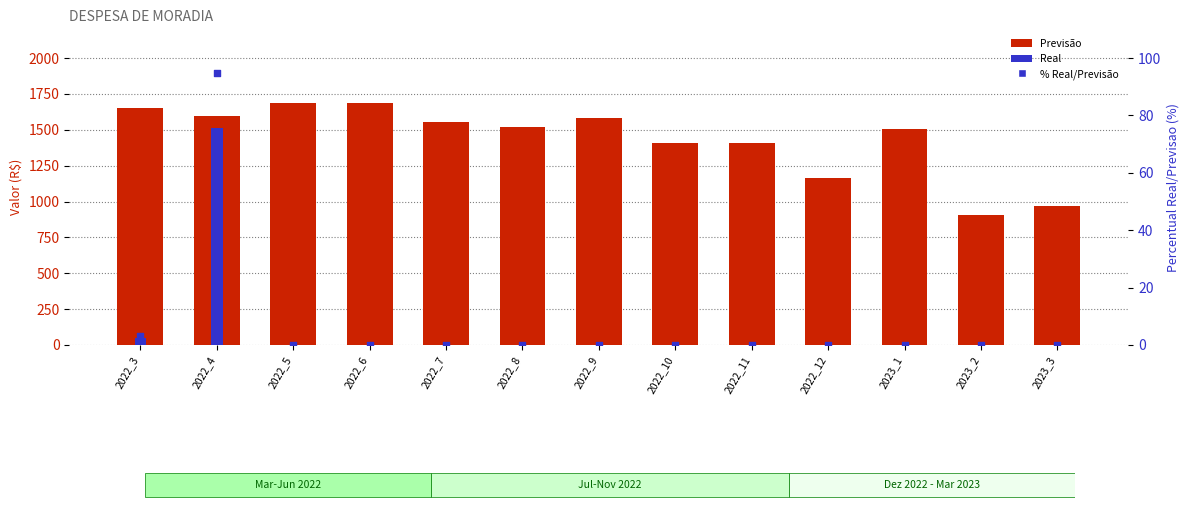

At how many categories does at least one series exceed 1194?

10